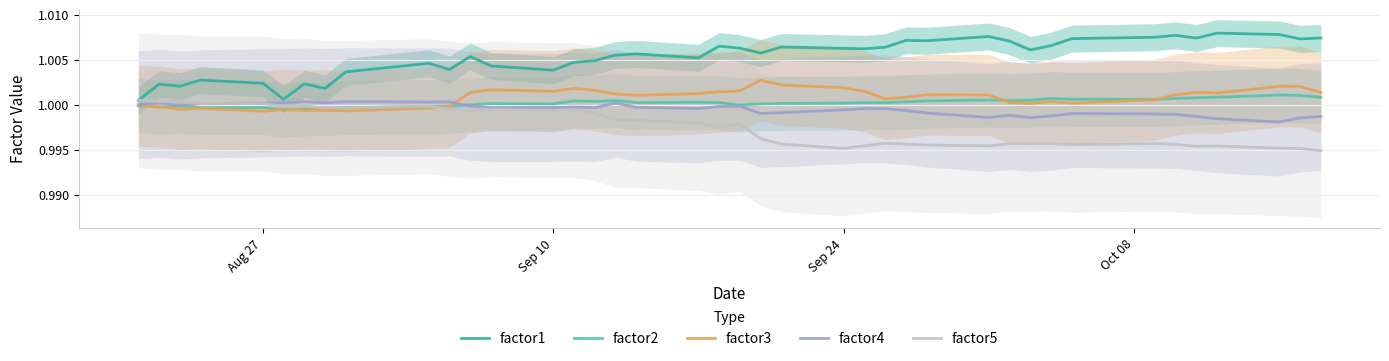

True or false: factor1 and factor4 intersect in this chart.

False